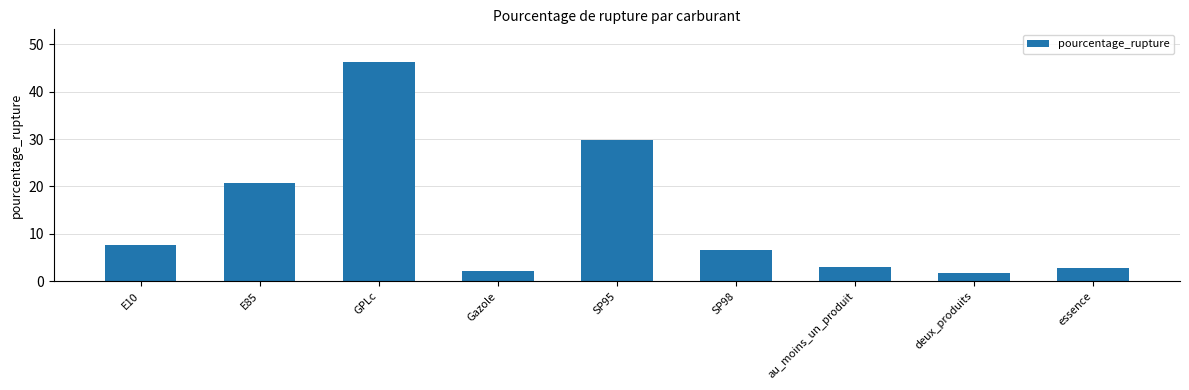

The value at essence is 2.7. True or false?

True